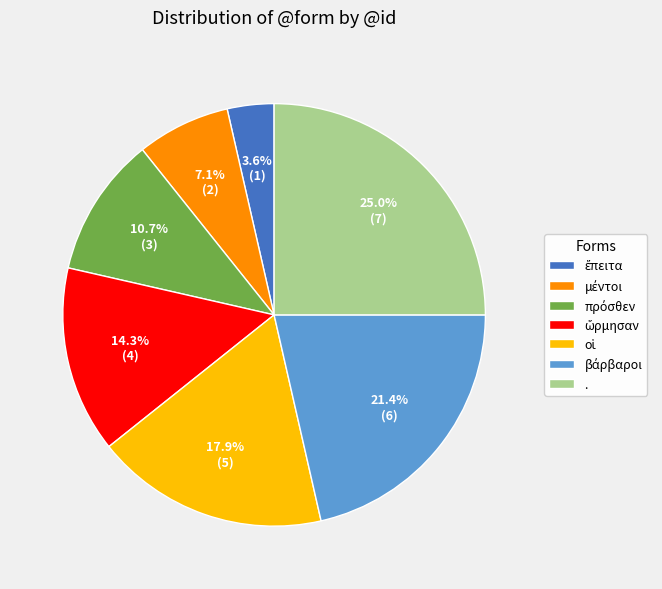

Which category has the biggest portion of the pie?

.